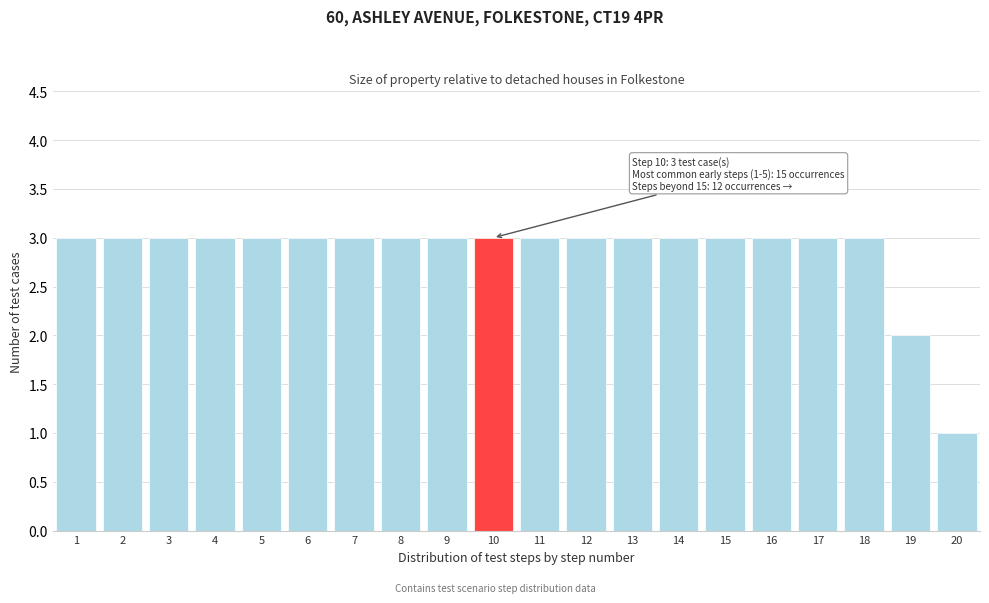

Reading left to right, extract all data points from this chart.

1=3	2=3	3=3	4=3	5=3	6=3	7=3	8=3	9=3	10=3	11=3	12=3	13=3	14=3	15=3	16=3	17=3	18=3	19=2	20=1